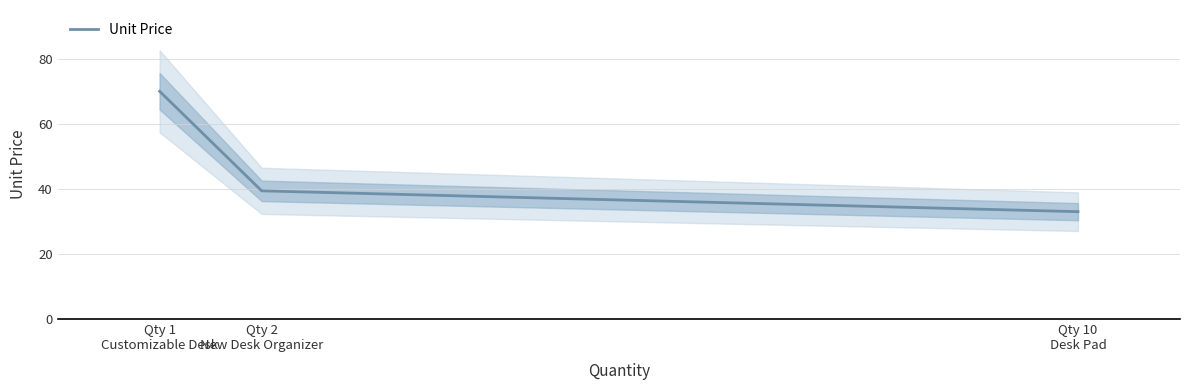

What is the label of the 1st point from the right?

Qty 10
Desk Pad